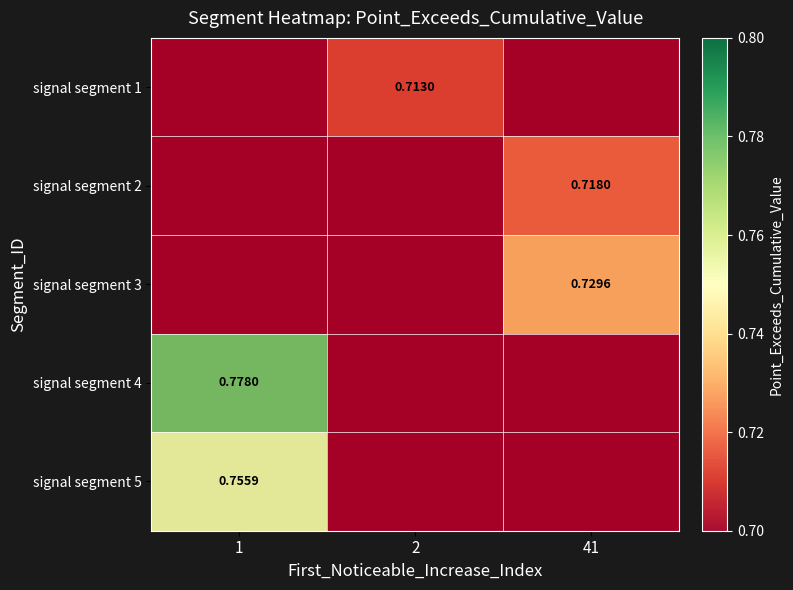

At how many categories does at least one series exceed 0?

3